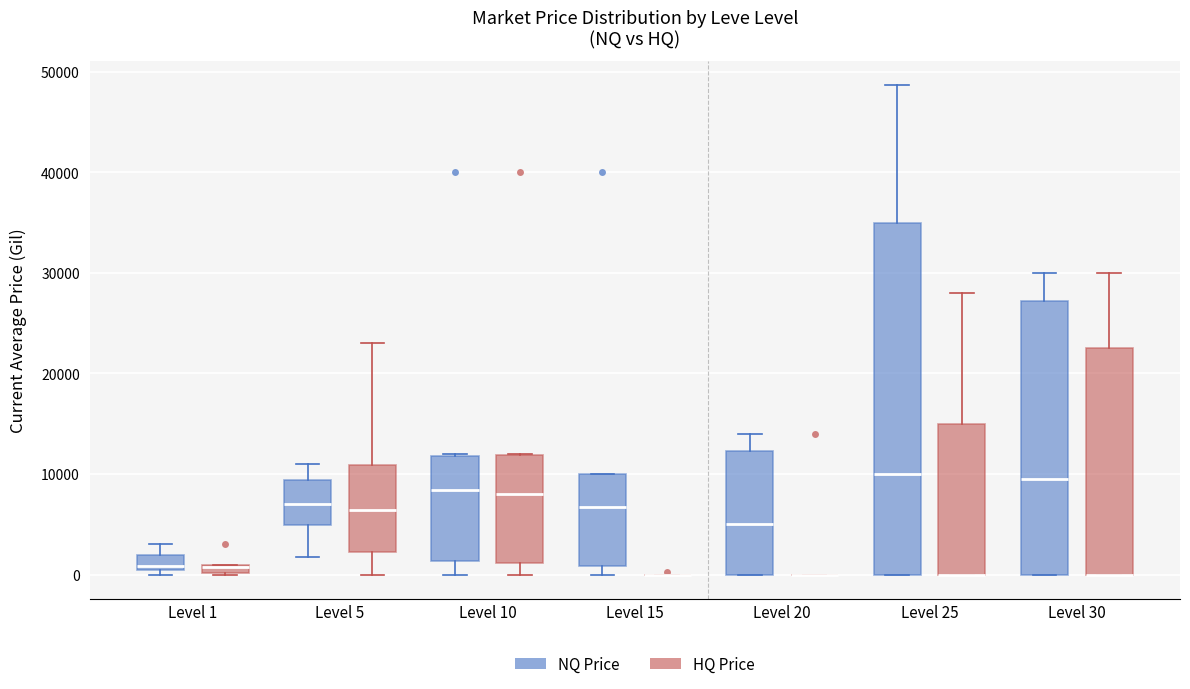

Where is the lower edge of the box for Level 25 (NQ Price) on the y-axis? The values are not printed on the chart, so give them approximately, as read against the axis.

0